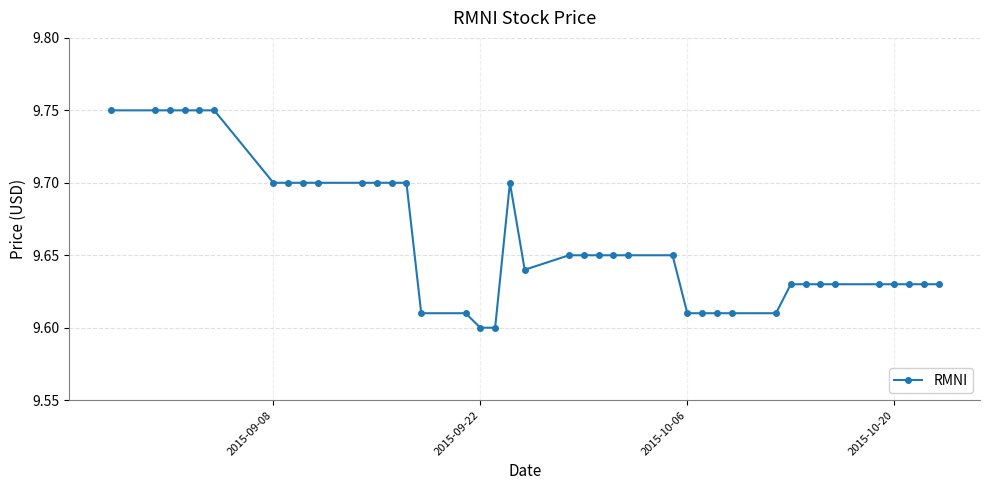

Count the values in the range 9 to 10.

40